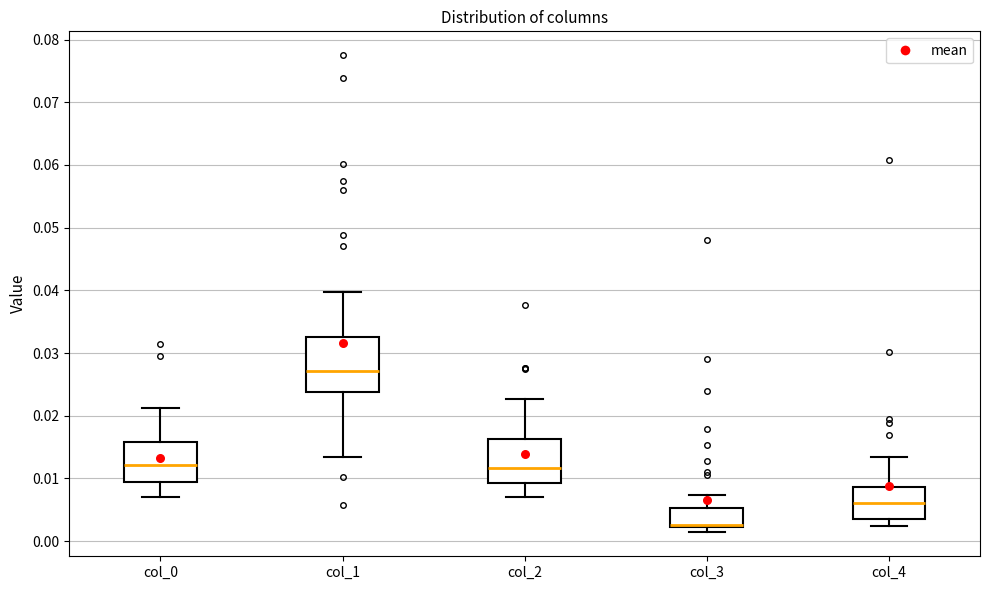

Where does the lower whisker of the box for col_4 end on the y-axis? The values are not printed on the chart, so give them approximately, as read against the axis.

0.003